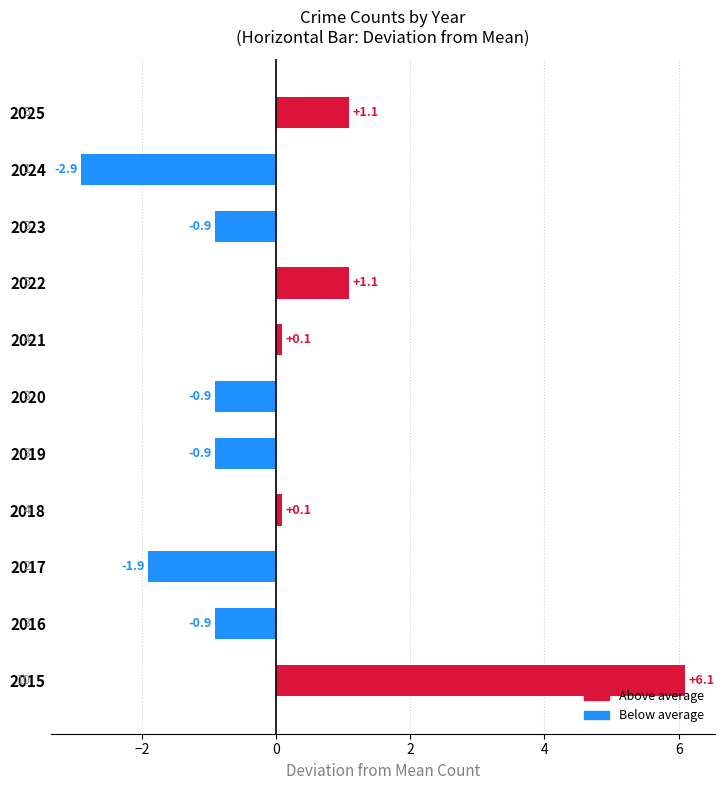

Reading left to right, list all the values displayed in this chart.

6.1	-0.9	-1.9	0.1	-0.9	-0.9	0.1	1.1	-0.9	-2.9	1.1